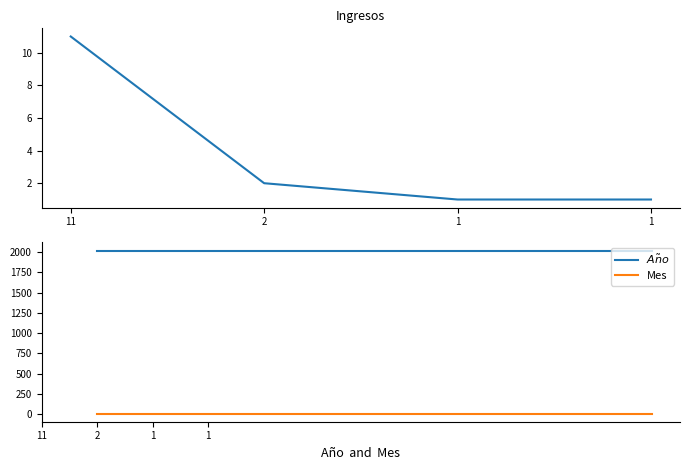

How many data points does each series have?

4